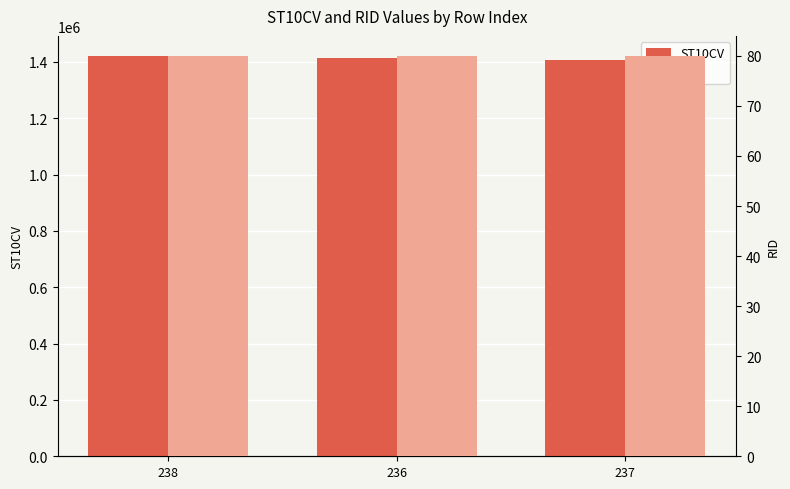

Which category has the highest value in the RID series?

238